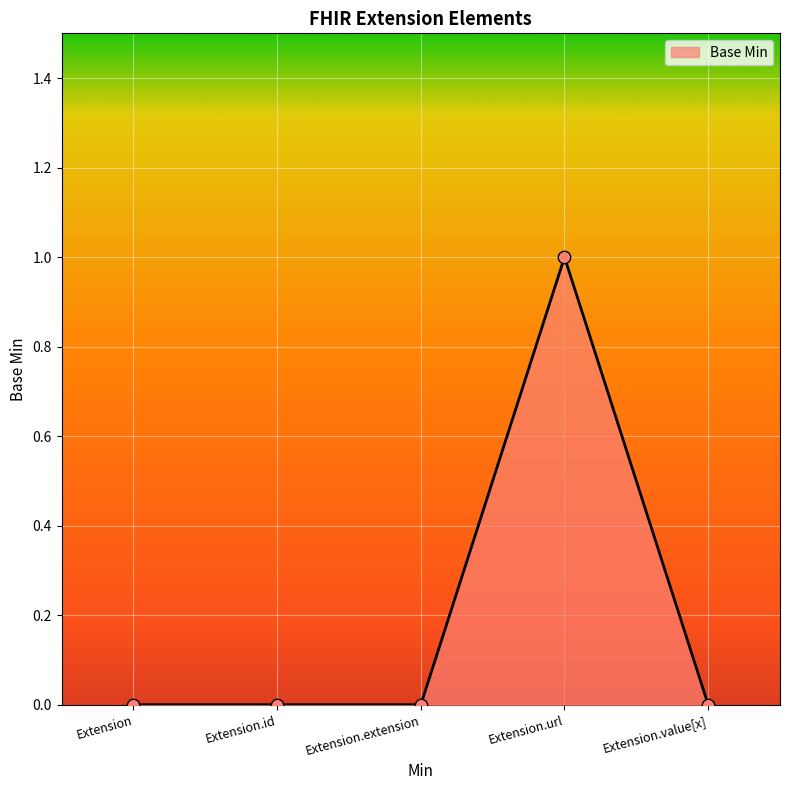

Between Extension.url and Extension.value[x], which is larger?

Extension.url